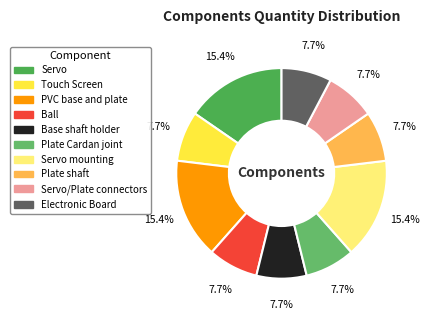

How many segments does this pie chart have?

10